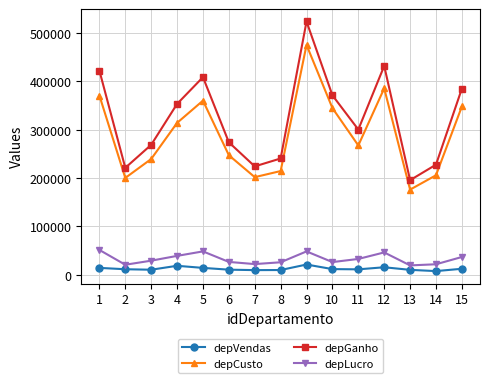

True or false: depLucro has more than 2 interior local peaks.

True